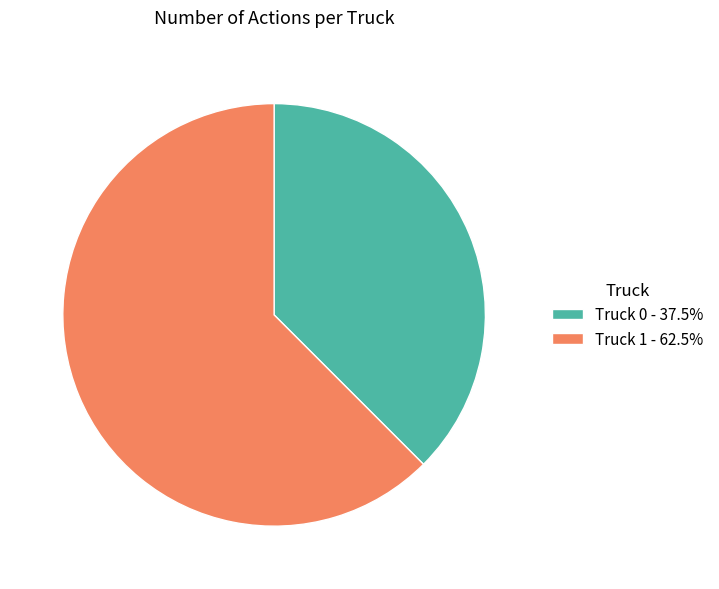

Is Truck 0 - 37.5% the majority of the pie?

No